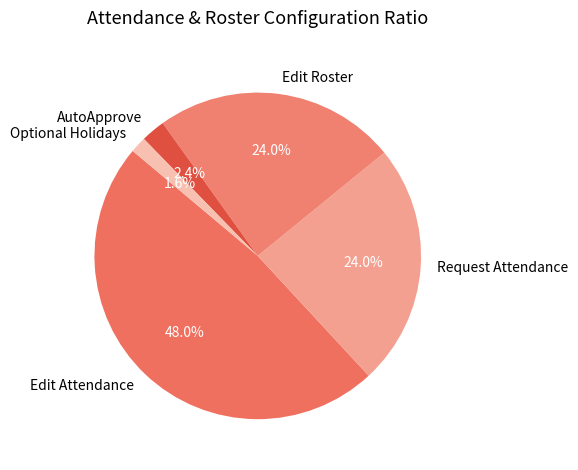

What is the ratio of the value at Edit Attendance to the value at Edit Roster?

2.0